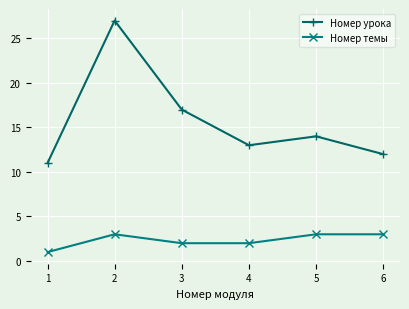

What is the total value across all series at 5?

17